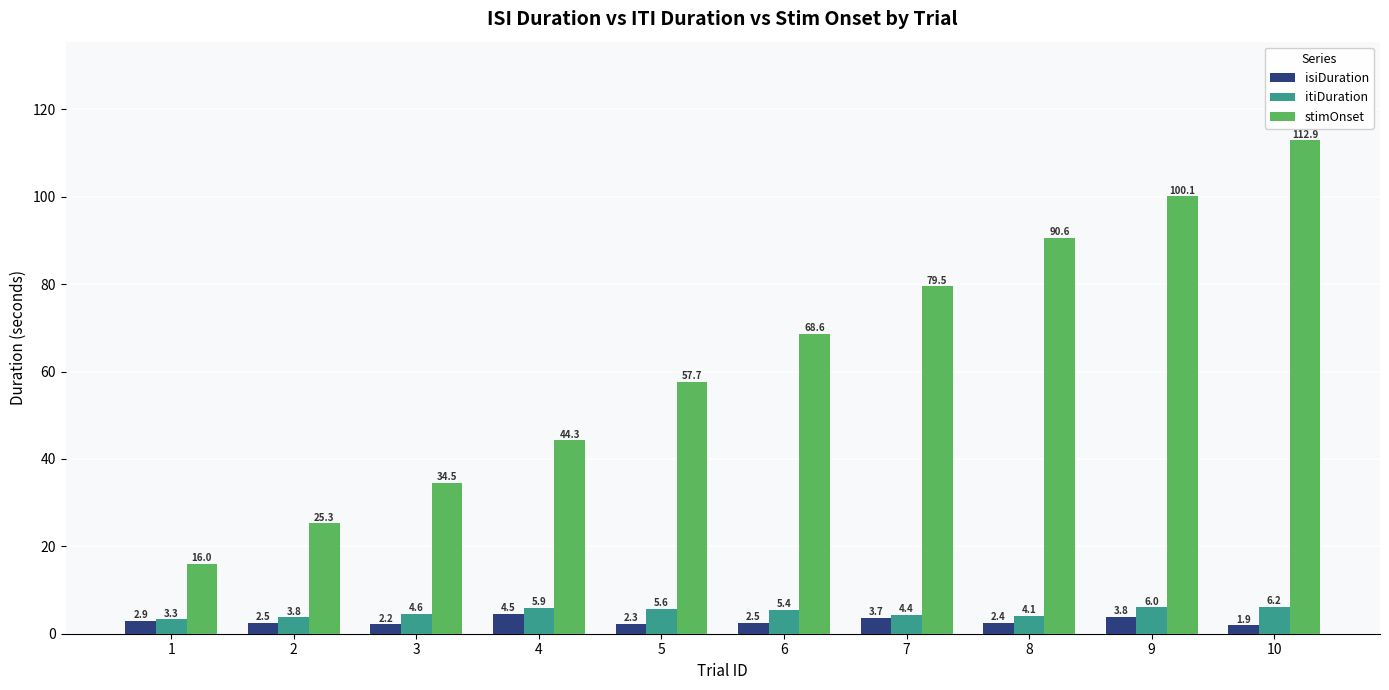

How many values in the isiDuration series exceed 2?

9